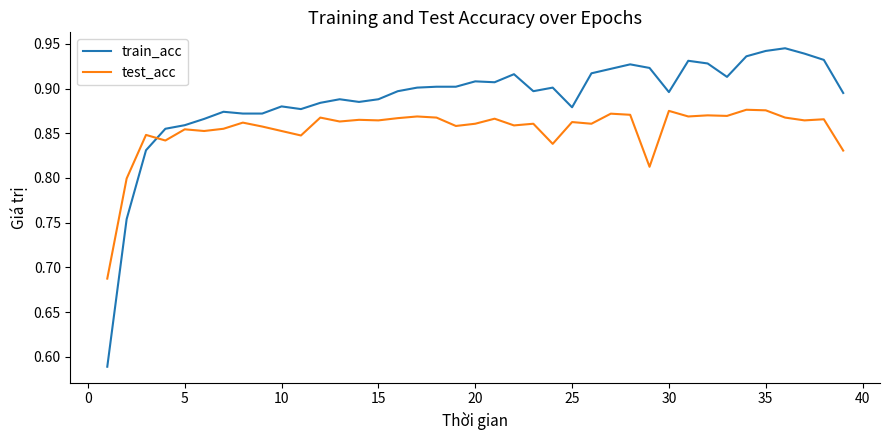

True or false: train_acc and test_acc intersect in this chart.

True